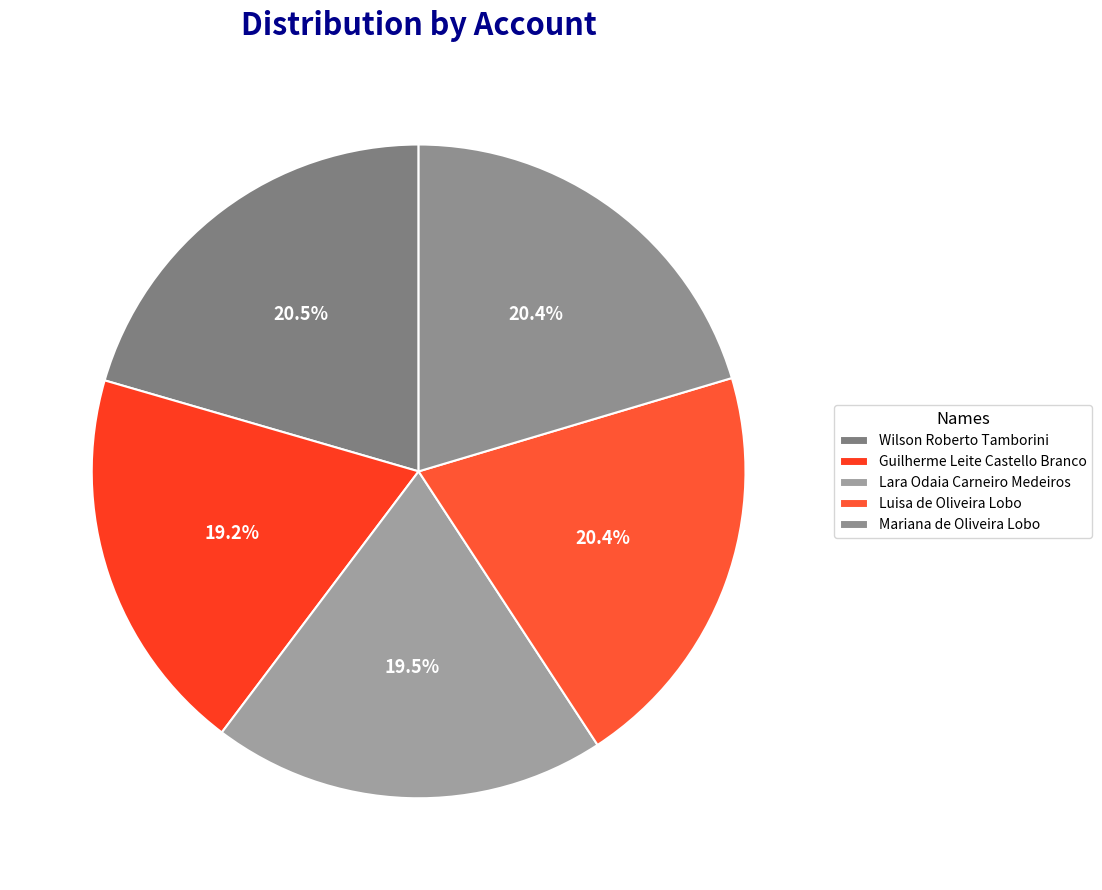

How many slices are in this pie chart?

5